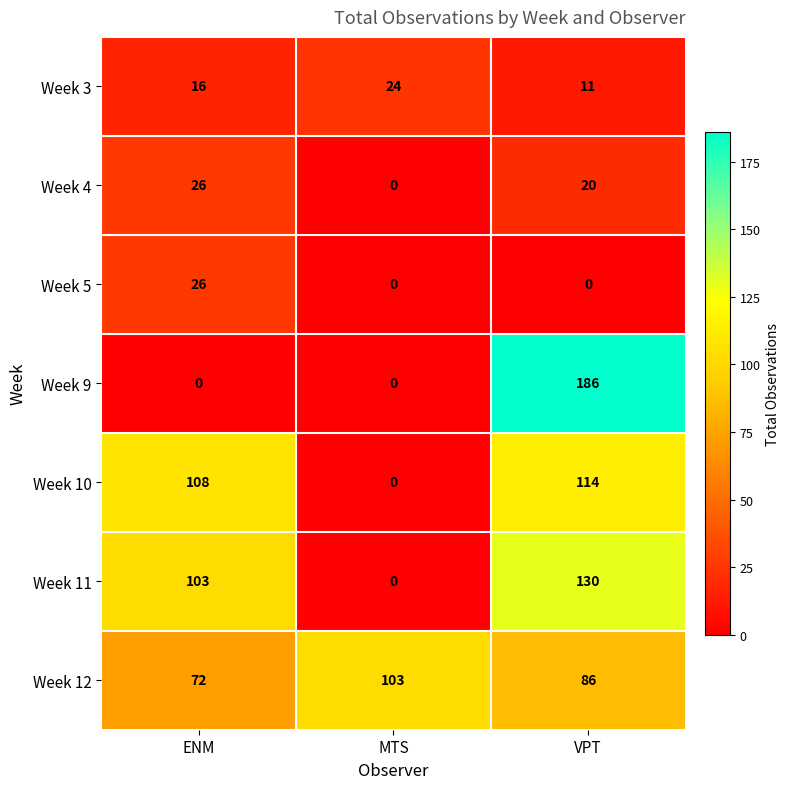

At how many categories does at least one series exceed 107?

2